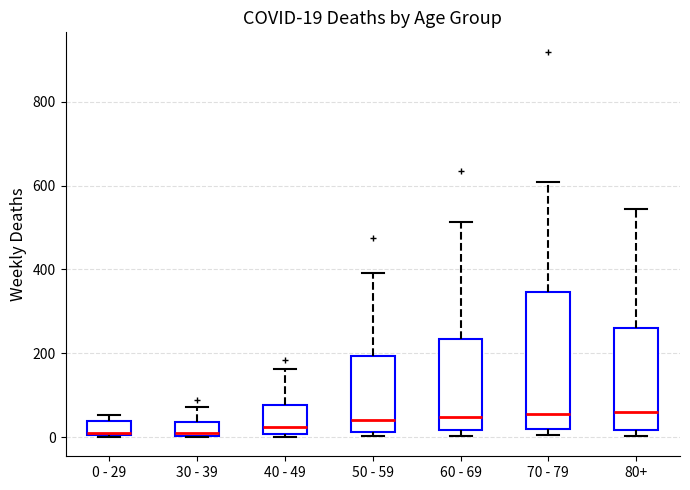

Which box is the tallest, from its lower edge to its upper edge?

70 - 79